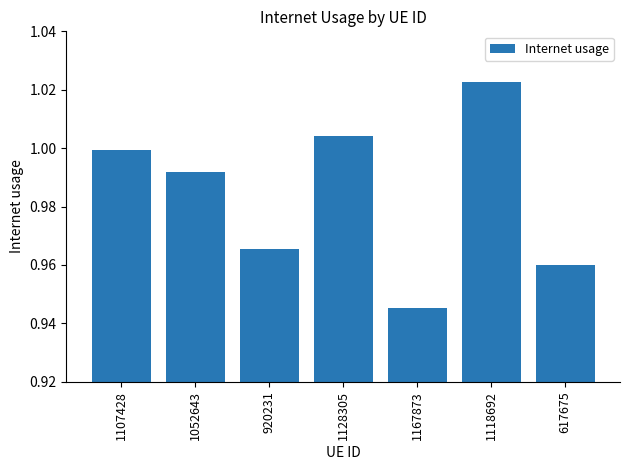

Is it true that the value at 1107428 is 1.4?

False